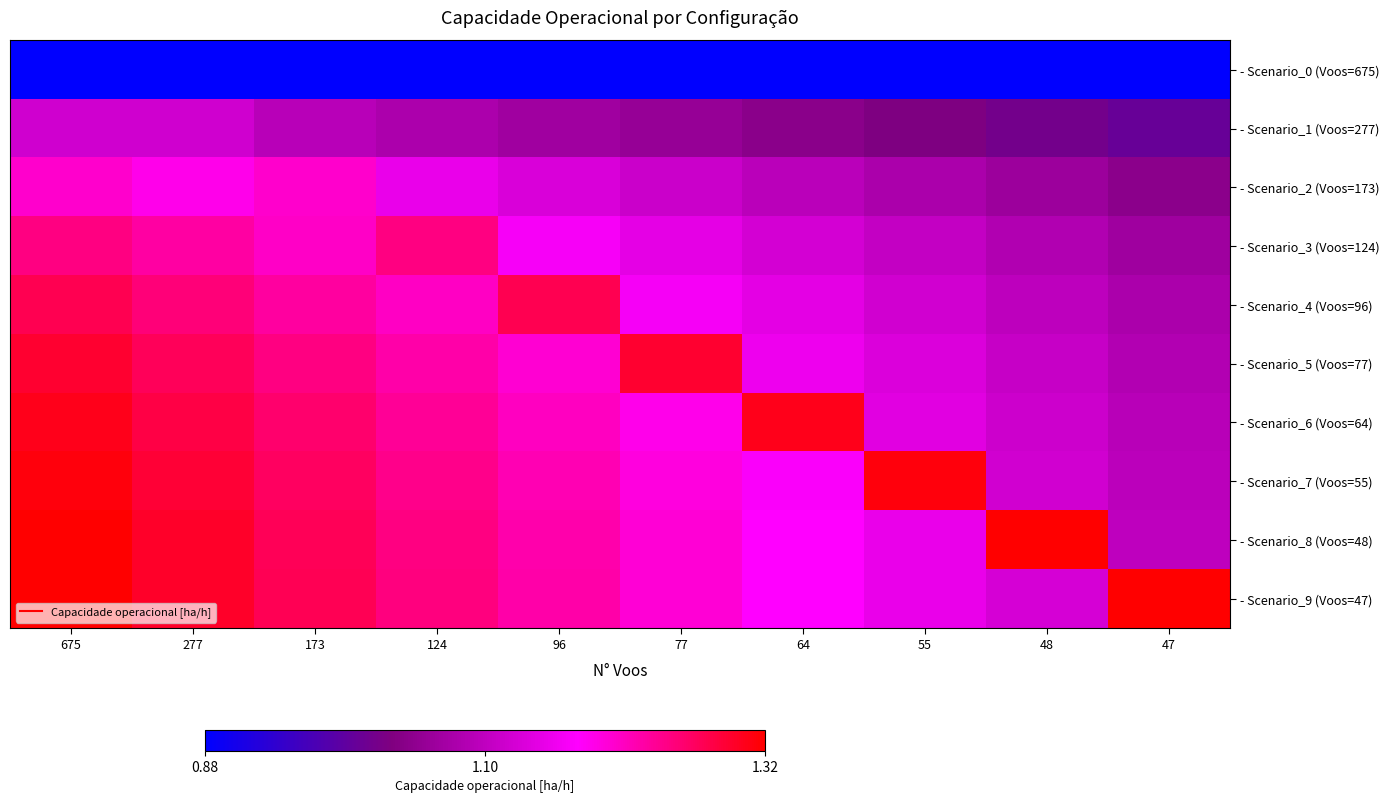

Reading left to right, transcribe all the data shown in this chart.

- Scenario_0 (Voos=675): 675=0.9	277=0.9	173=0.9	124=0.9	96=0.9	77=0.9	64=0.9	55=0.9	48=0.9	47=0.9
- Scenario_1 (Voos=277): 675=1.1	277=1.1	173=1.1	124=1.1	96=1.1	77=1.1	64=1.0	55=1.0	48=1.0	47=1.0
- Scenario_2 (Voos=173): 675=1.2	277=1.2	173=1.2	124=1.2	96=1.1	77=1.1	64=1.1	55=1.1	48=1.1	47=1.0
- Scenario_3 (Voos=124): 675=1.2	277=1.2	173=1.2	124=1.2	96=1.2	77=1.1	64=1.1	55=1.1	48=1.1	47=1.1
- Scenario_4 (Voos=96): 675=1.3	277=1.3	173=1.2	124=1.2	96=1.3	77=1.2	64=1.1	55=1.1	48=1.1	47=1.1
- Scenario_5 (Voos=77): 675=1.3	277=1.3	173=1.2	124=1.2	96=1.2	77=1.3	64=1.2	55=1.1	48=1.1	47=1.1
- Scenario_6 (Voos=64): 675=1.3	277=1.3	173=1.3	124=1.2	96=1.2	77=1.2	64=1.3	55=1.1	48=1.1	47=1.1
- Scenario_7 (Voos=55): 675=1.3	277=1.3	173=1.3	124=1.2	96=1.2	77=1.2	64=1.2	55=1.3	48=1.1	47=1.1
- Scenario_8 (Voos=48): 675=1.3	277=1.3	173=1.3	124=1.2	96=1.2	77=1.2	64=1.2	55=1.2	48=1.3	47=1.1
- Scenario_9 (Voos=47): 675=1.3	277=1.3	173=1.3	124=1.3	96=1.2	77=1.2	64=1.2	55=1.2	48=1.1	47=1.3